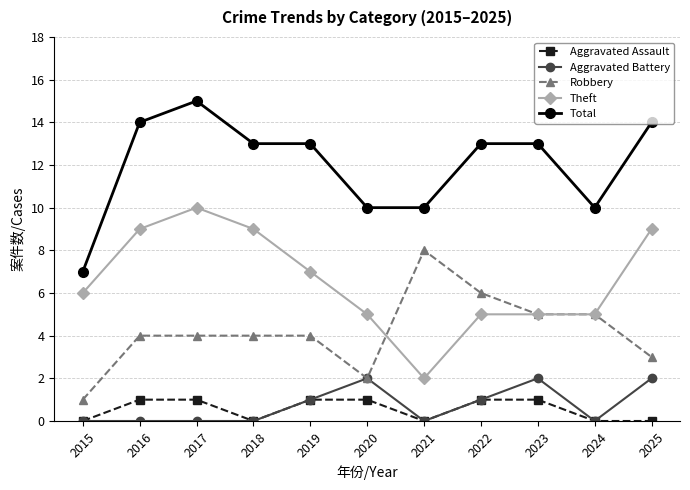

True or false: Total and Aggravated Assault cross at least once.

False